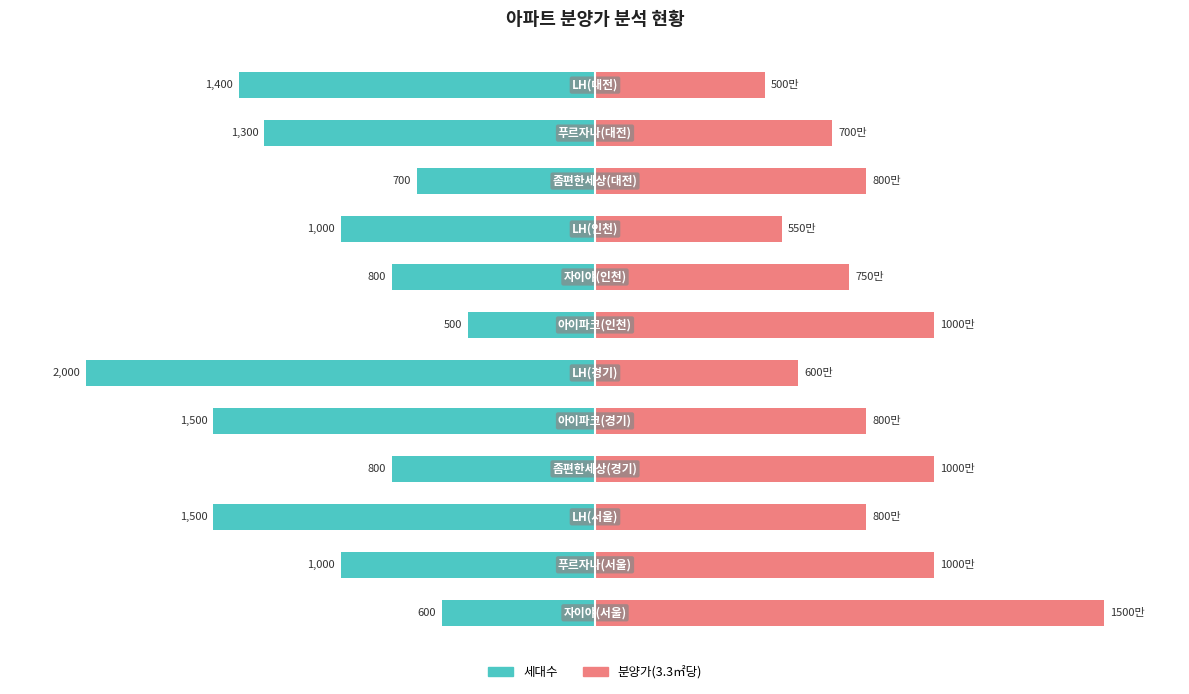

The value of 분양가(3.3㎡당) at 9 is 15.1. True or false?

False